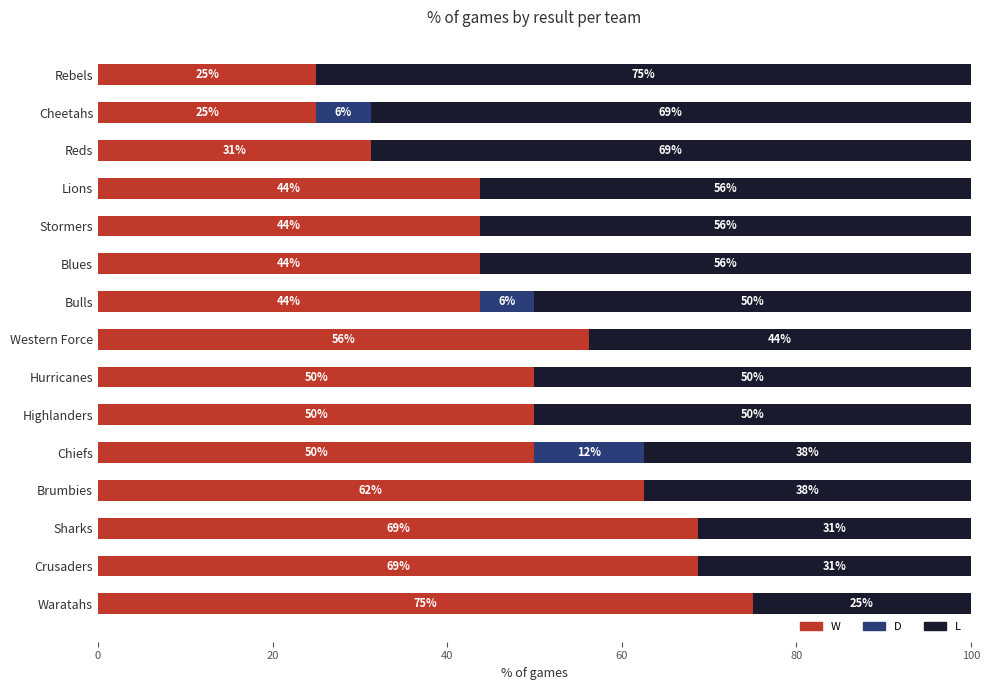

The W series shows 72.4 at Chiefs. True or false?

False